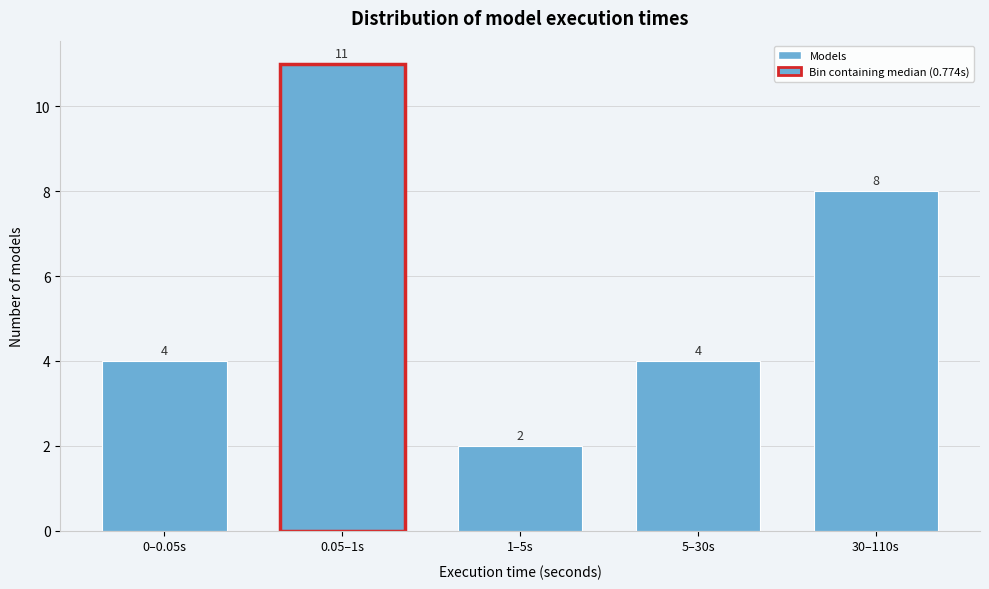

Reading left to right, list all the values displayed in this chart.

4	11	2	4	8